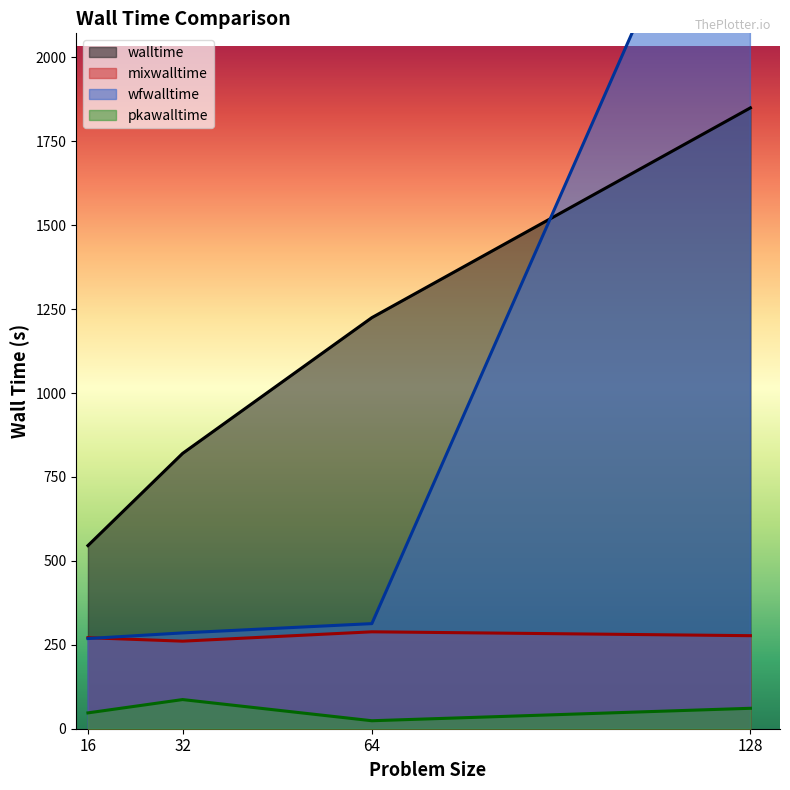

What is the sum of all pkawalltime values?

218.7